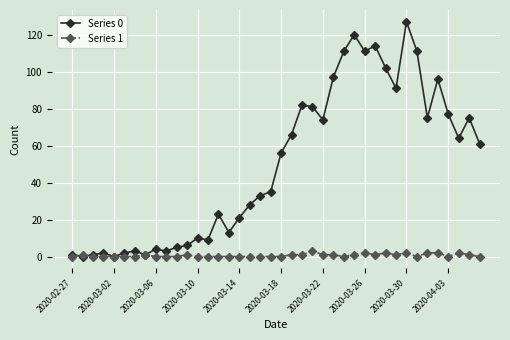

Which series has the widest spread of values?

Series 0